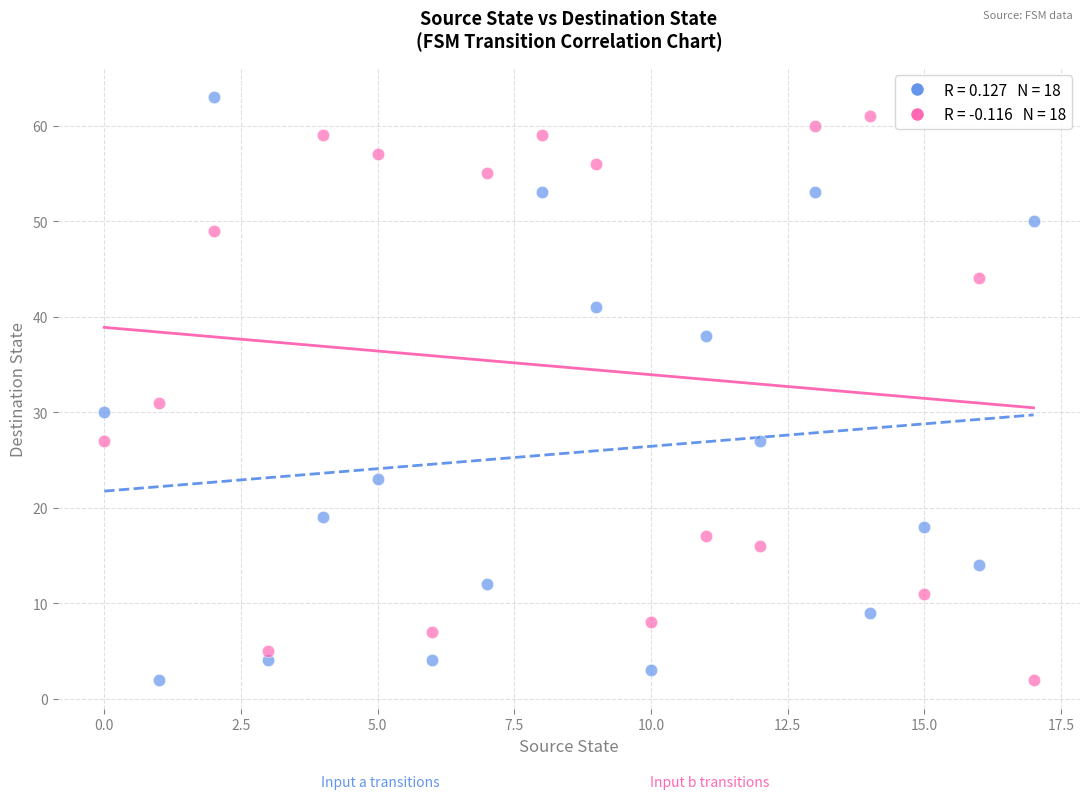

Across all data points, what is the range of Y values (max minus min)?

61